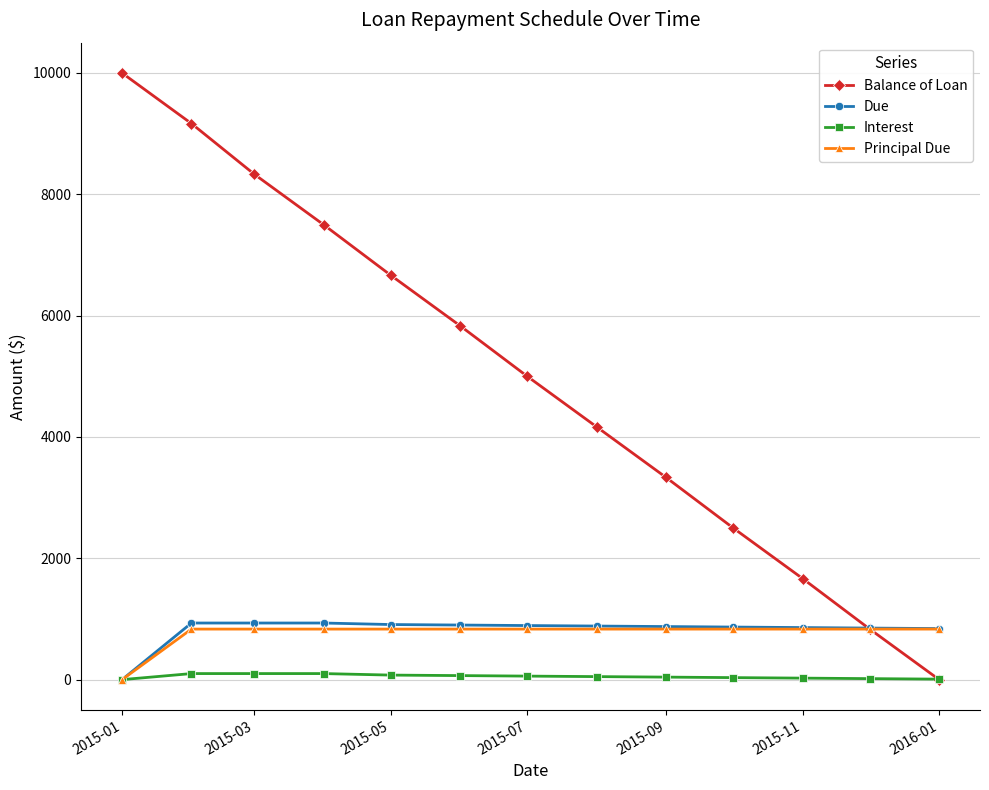

At how many categories does at least one series exceed 2375?

10